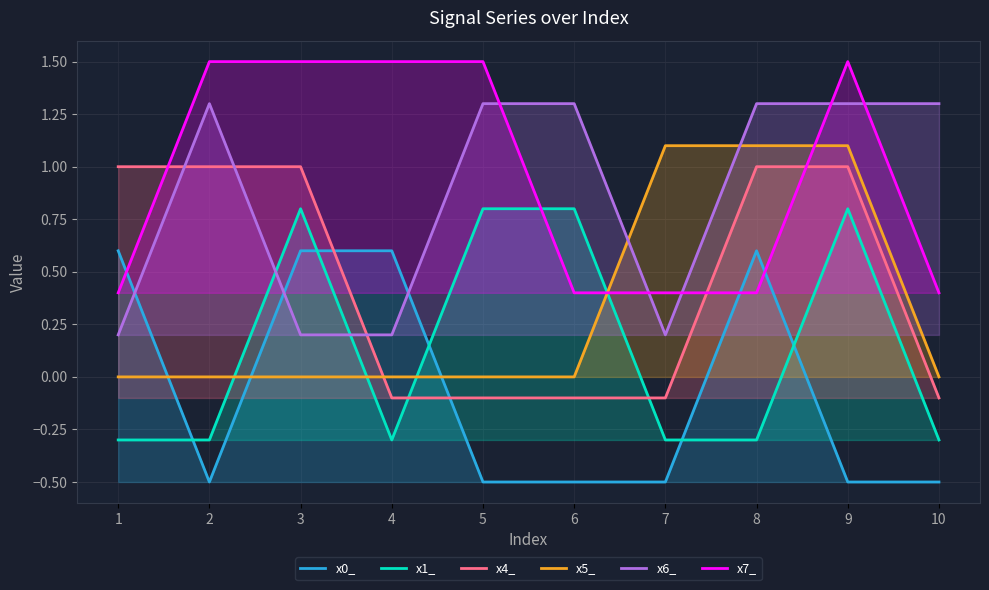

What is the difference between the highest and lowest values at 1?

1.3